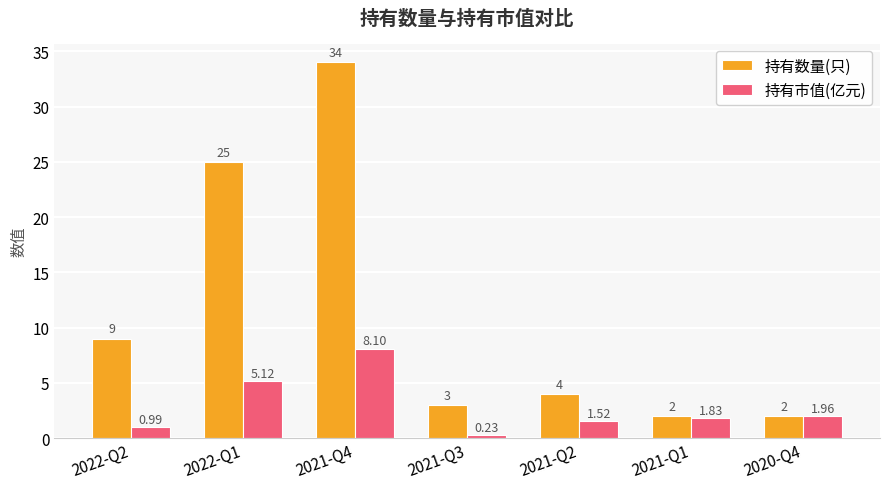

At how many categories does at least one series exceed 18?

2